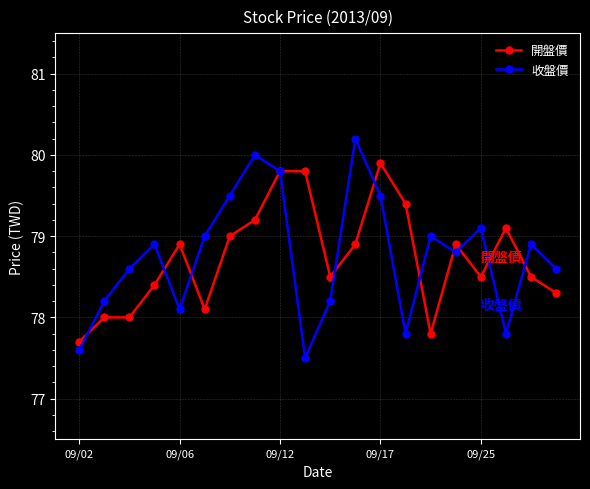

True or false: 收盤價 has more than 1 points higher than both neighbors.

True